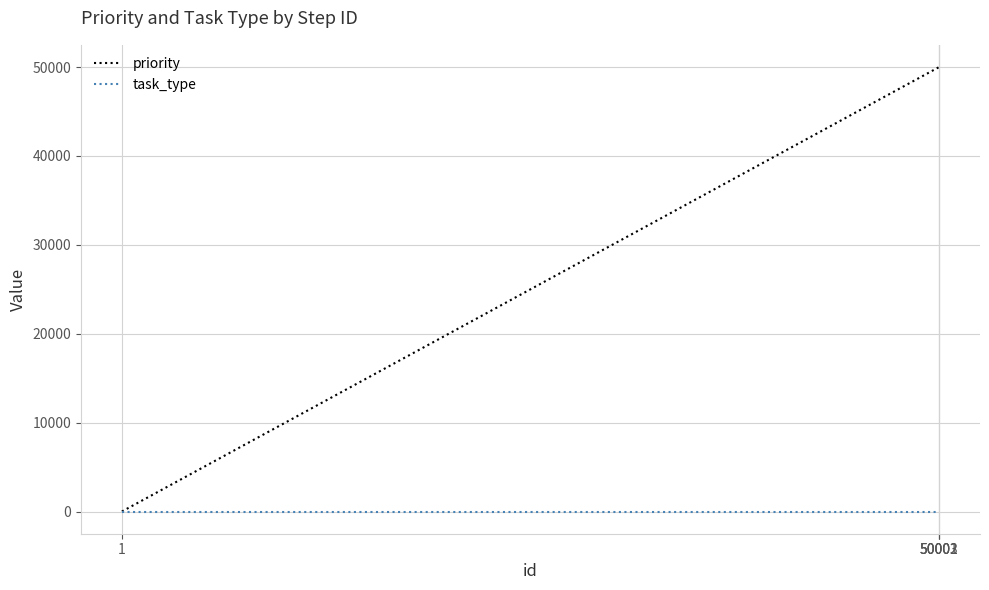

Which series has the widest spread of values?

priority